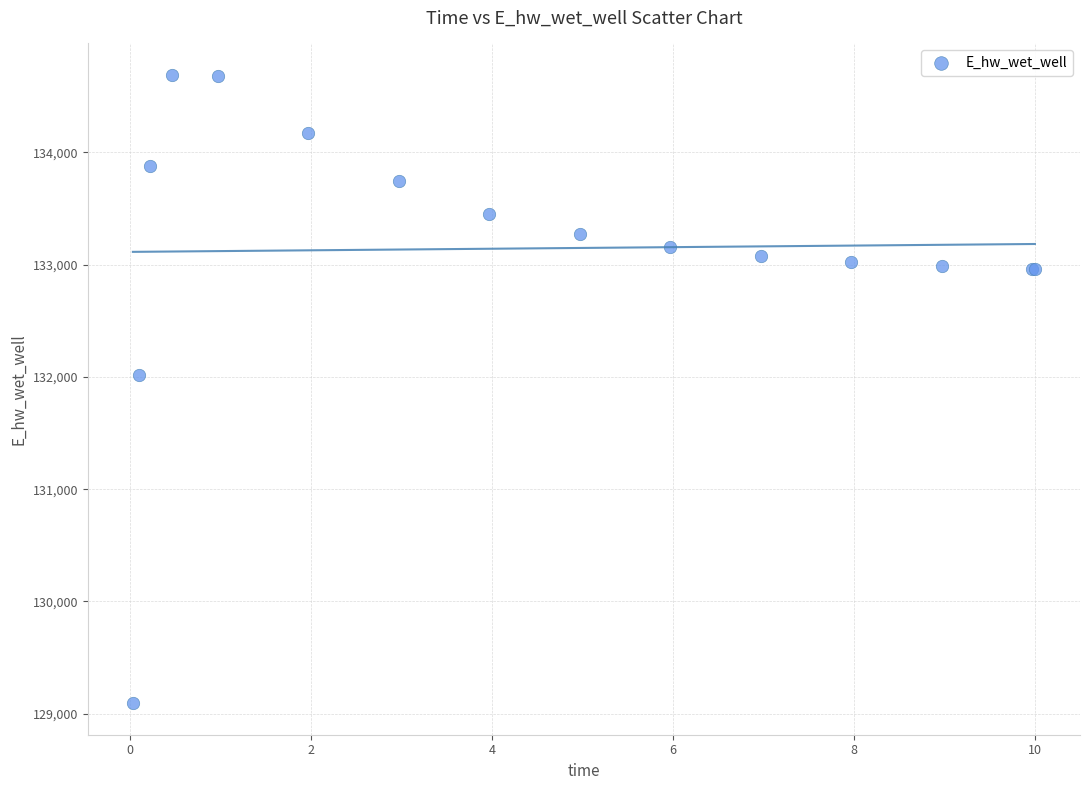

What Y value in the scatter plot is closest to 131891?

132013.3